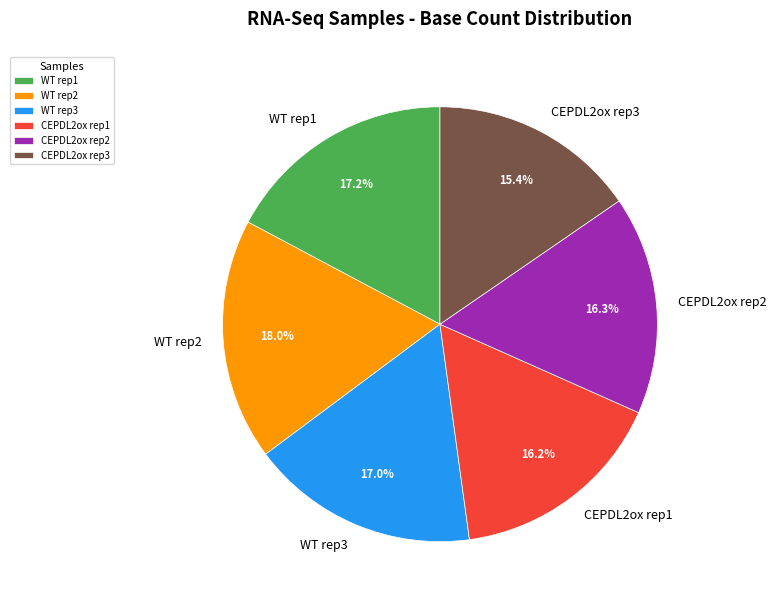

Which category has the smallest portion of the pie?

CEPDL2ox rep3